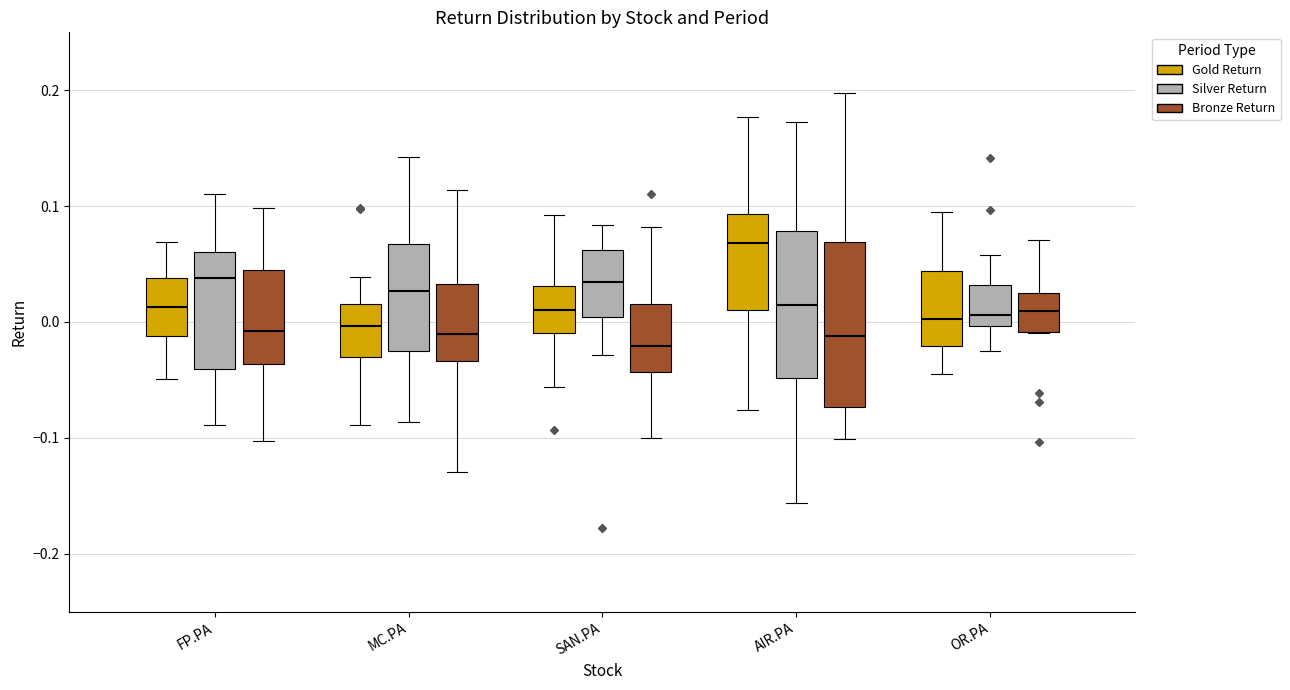

Which box has the highest median line?

AIR.PA (Gold Return)